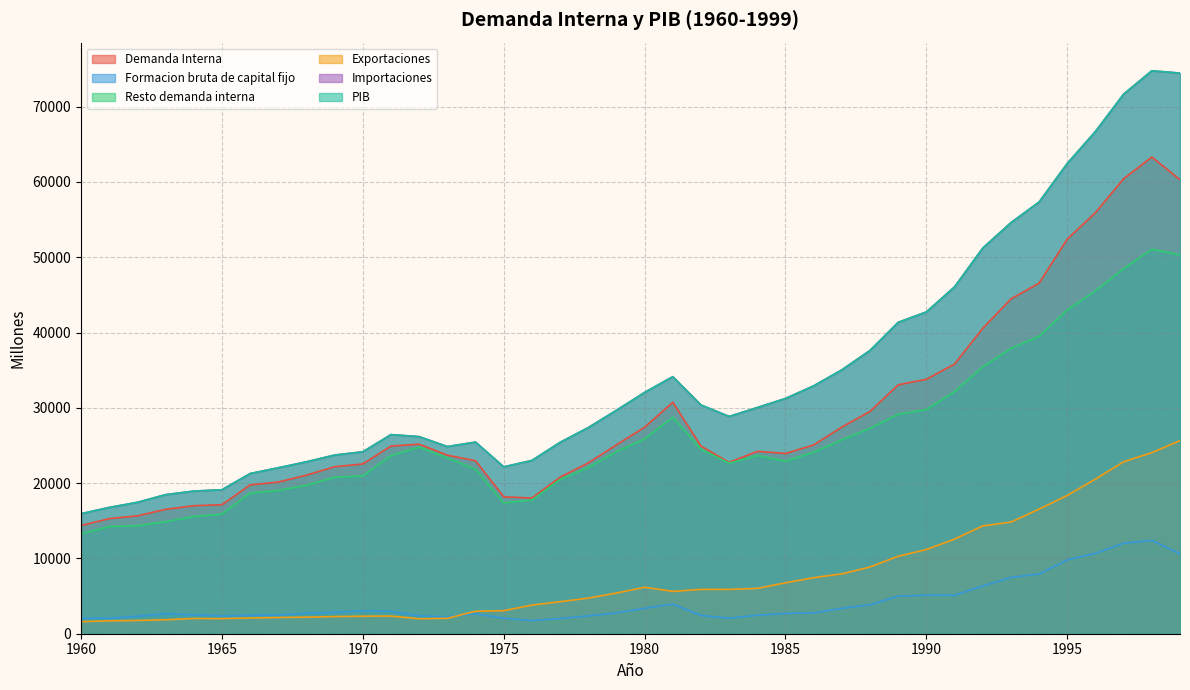

The value of Resto demanda interna at 1971 is 23660. True or false?

True